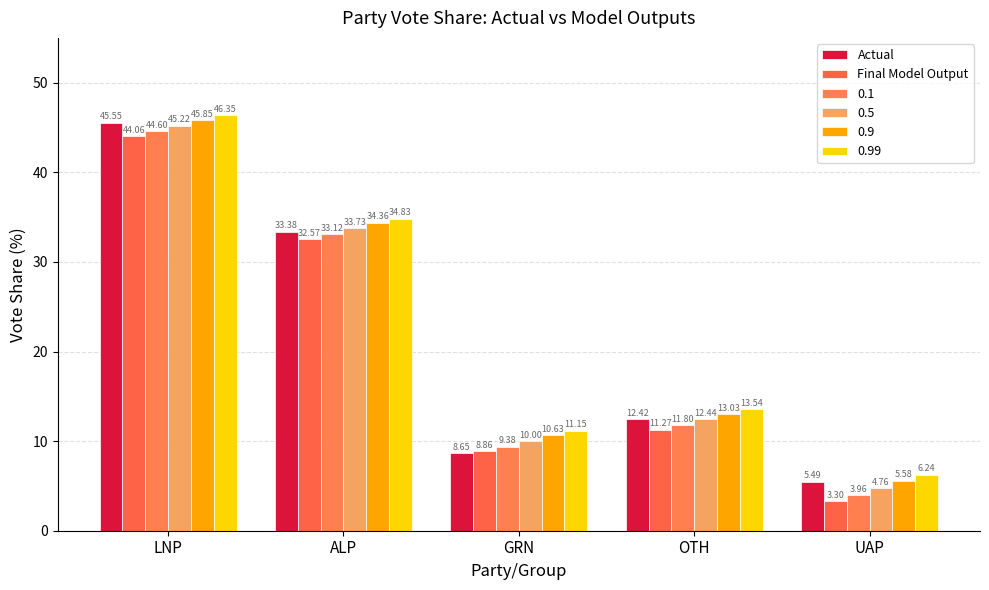

What is the value of the Final Model Output bar at the 2nd from the left?

32.6